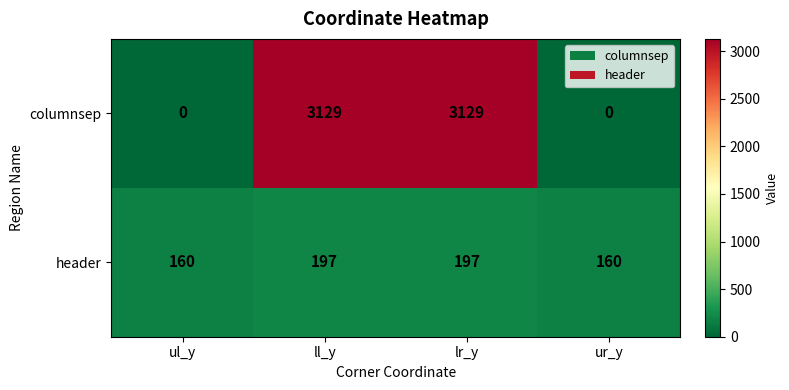

What is the total value across all series at ur_y?

160